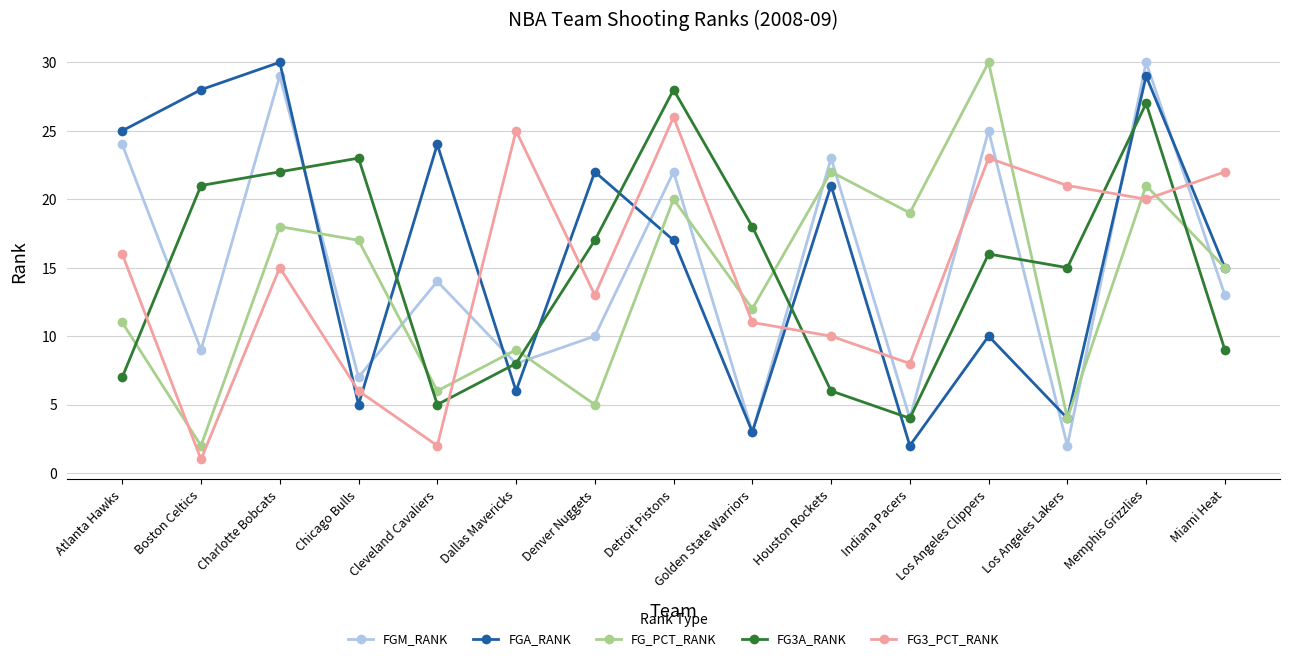

The FG3A_RANK series shows 5 at Los Angeles Clippers. True or false?

False